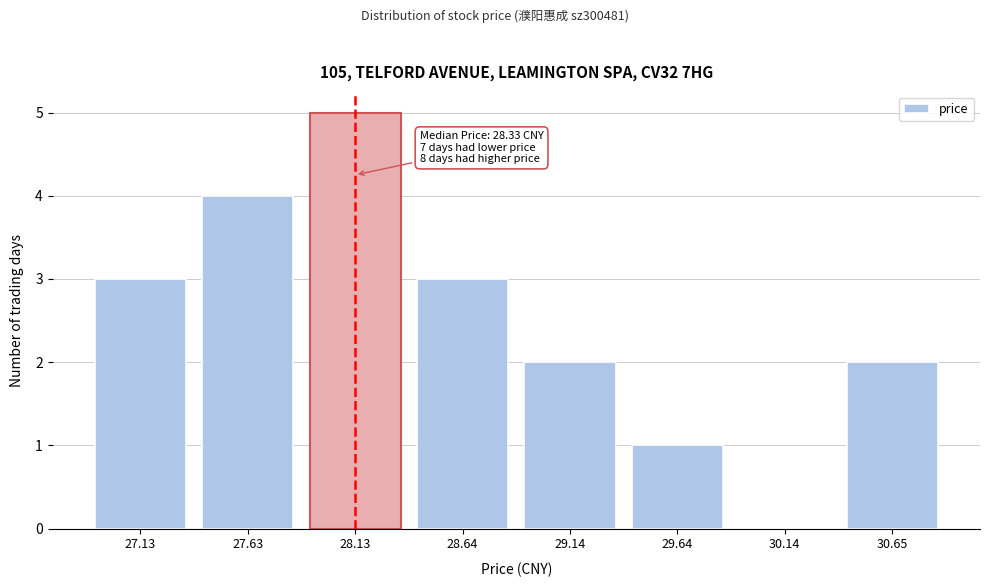

Reading left to right, extract all data points from this chart.

27.13=3	27.63=4	28.13=5	28.64=3	29.14=2	29.64=1	30.14=0	30.65=2